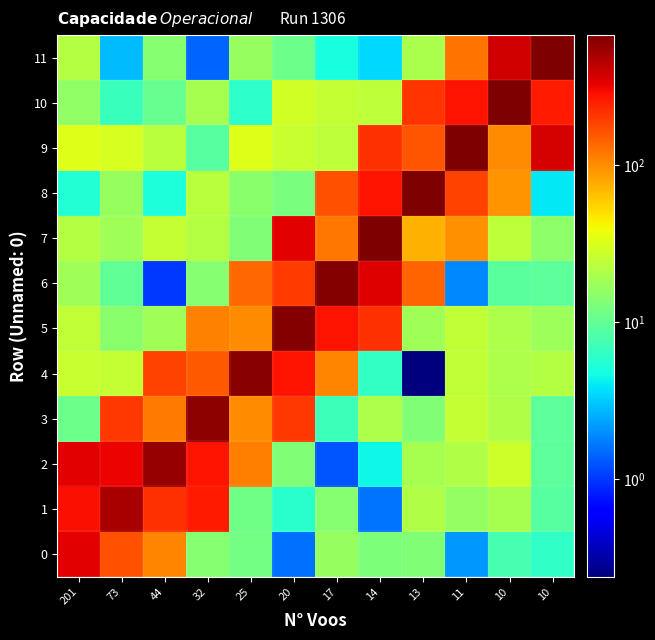

Which series changed the most between 201 and 13?

8